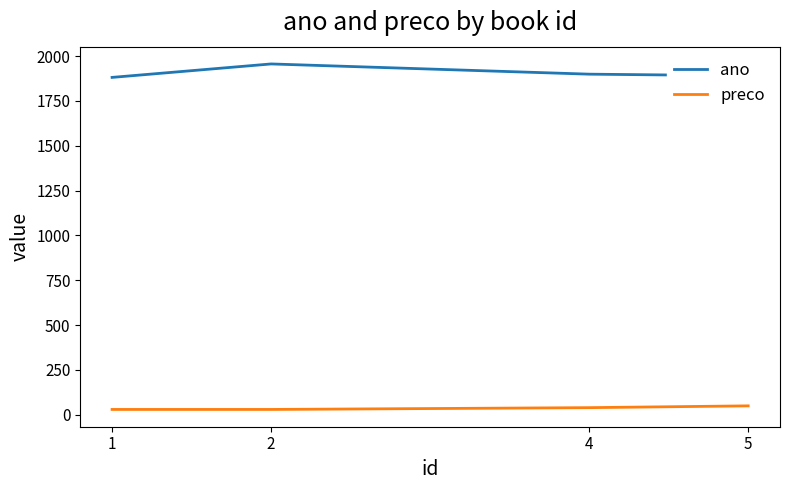

Is the value of ano at 2 greater than the value of preco at 2?

Yes